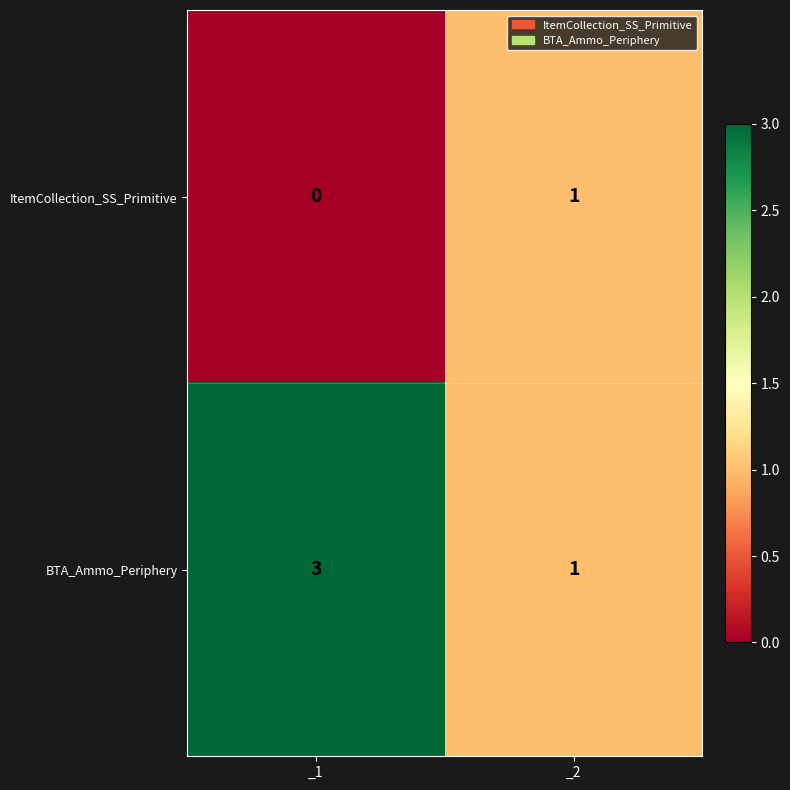

Which series has the largest range (max minus min)?

BTA_Ammo_Periphery